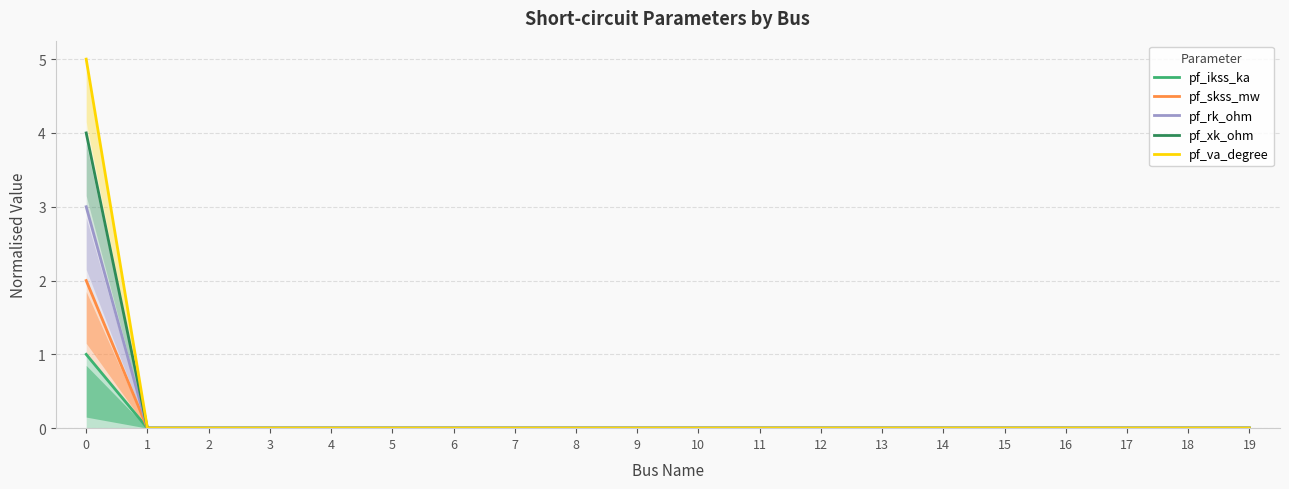

List the series in order of their peak value, highest first.

pf_va_degree, pf_xk_ohm, pf_rk_ohm, pf_skss_mw, pf_ikss_ka